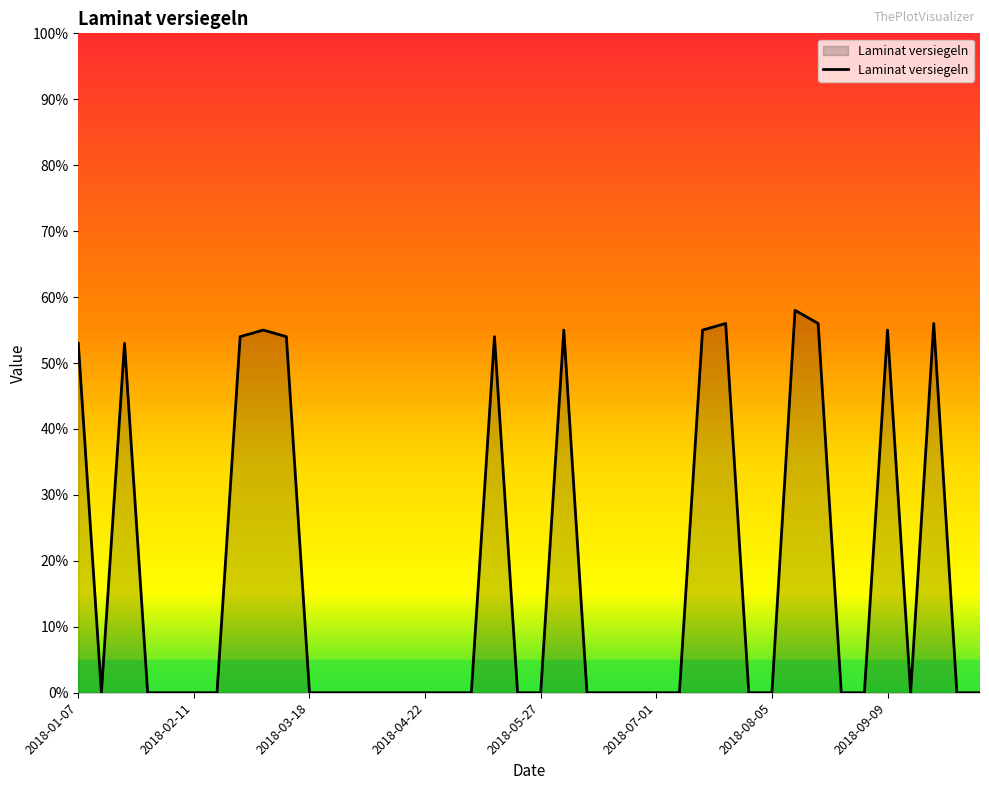

What is the greatest value displayed?

58